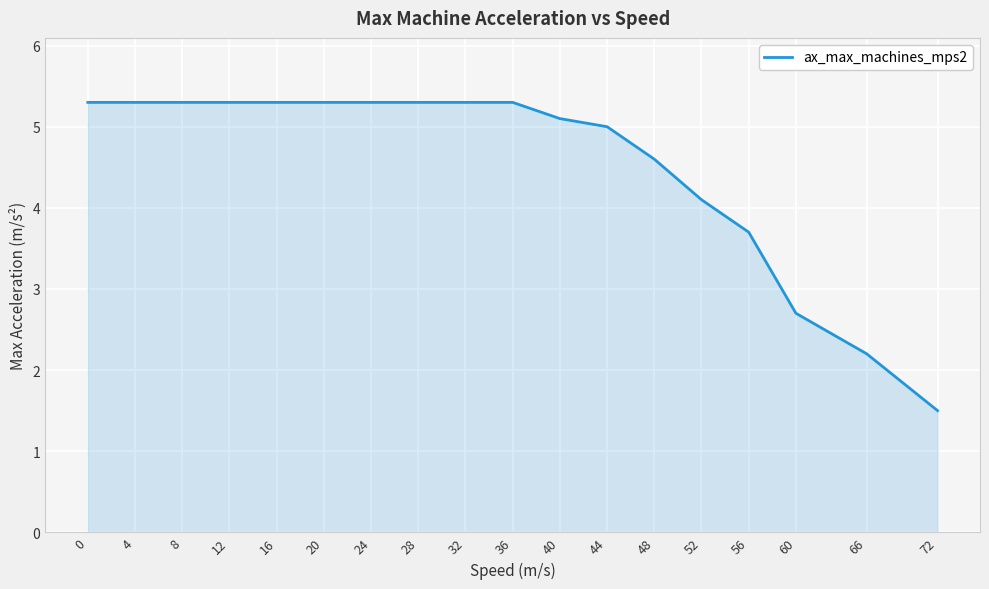

What is the smallest value displayed?

1.5